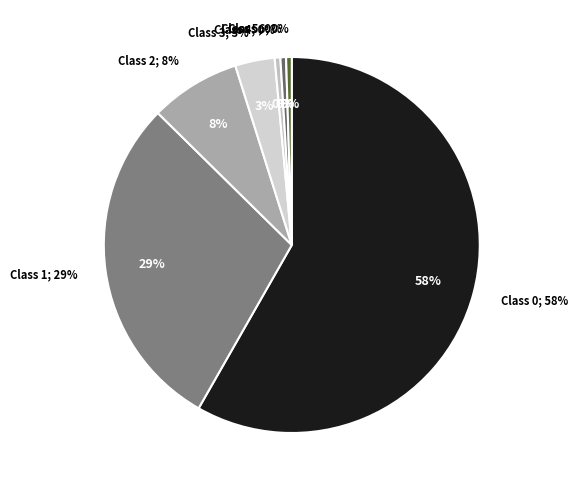

How many segments does this pie chart have?

7